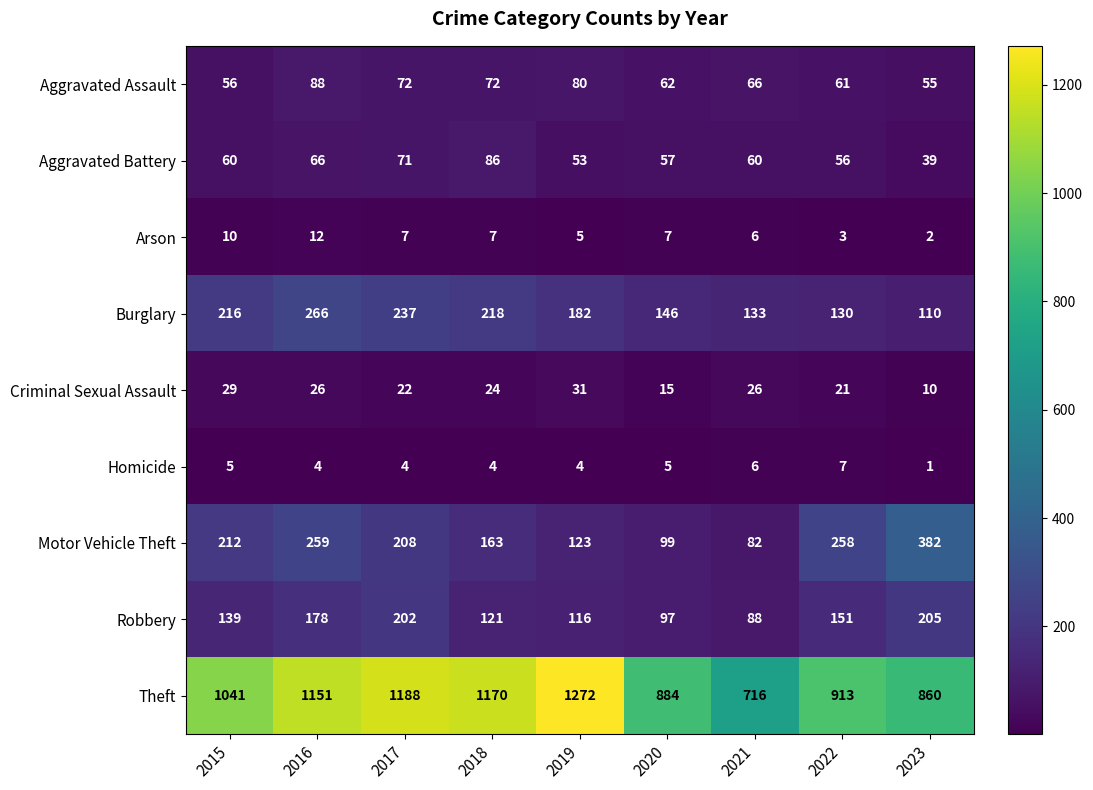

Which series changed the most between 2016 and 2017?

Motor Vehicle Theft